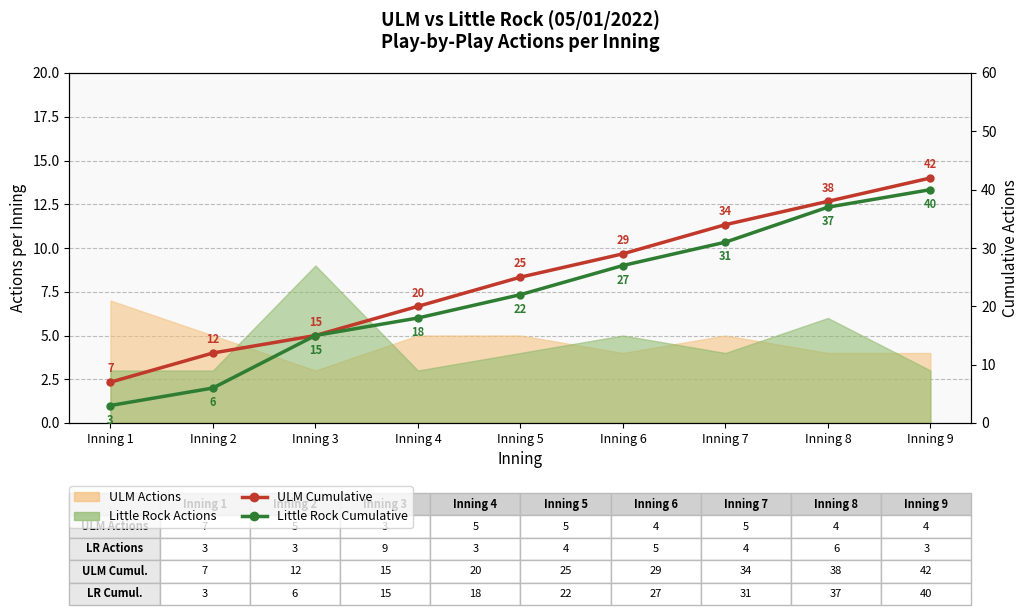

How many lines are shown in the chart?

2